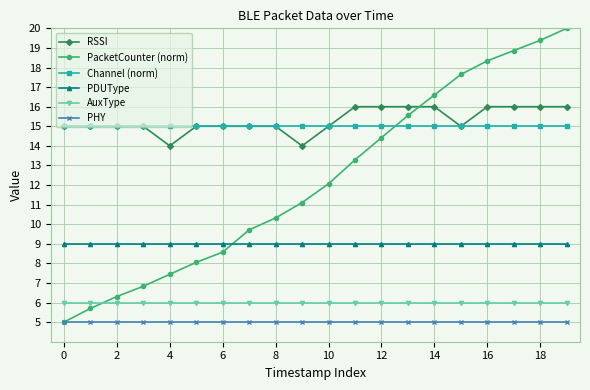

How many lines are shown in the chart?

6